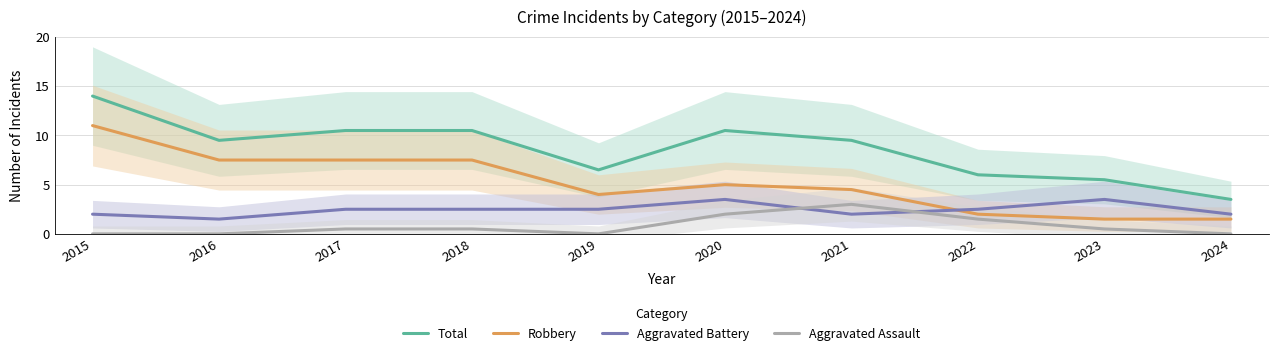

What is the average value of the Total series?

8.6